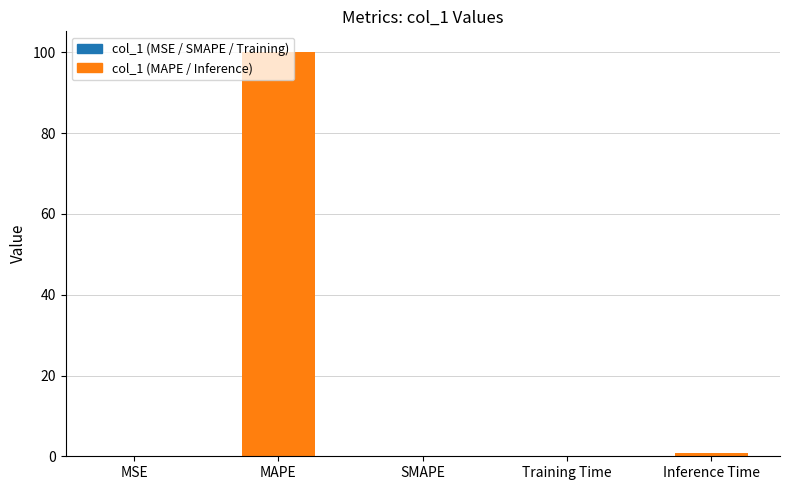

How many categories are shown in the chart?

5